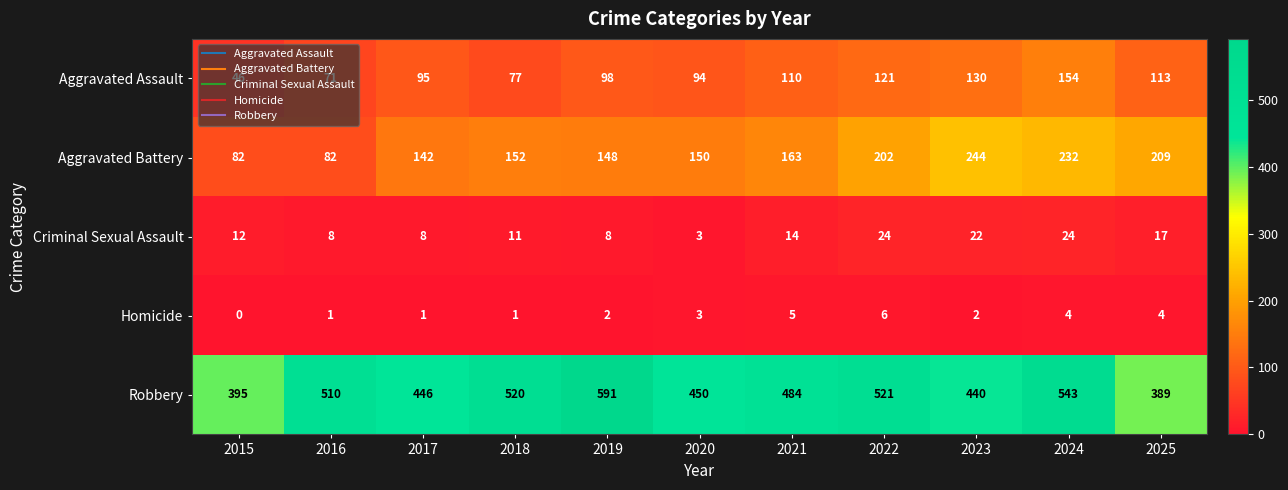

Between 2022 and 2025, which series saw the biggest shift?

Robbery